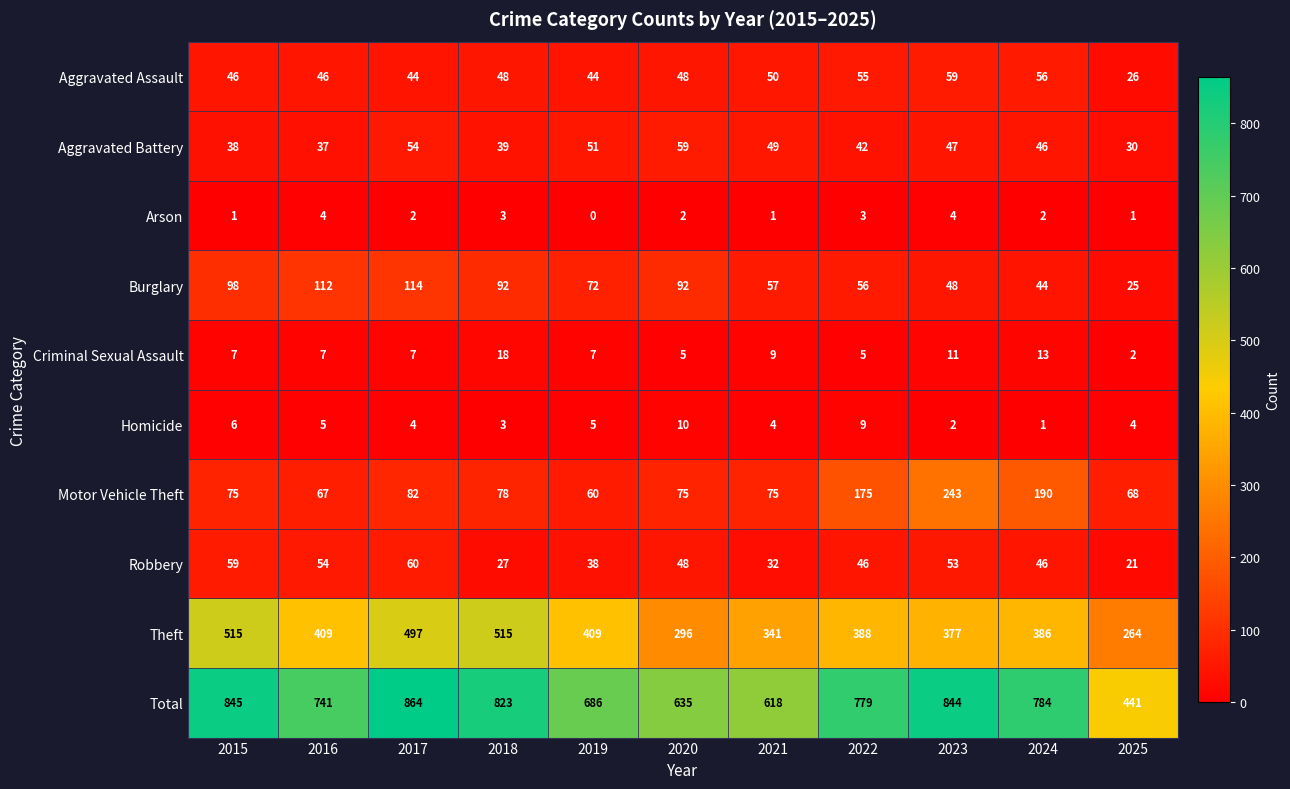

What is the average value of the Motor Vehicle Theft series?

108